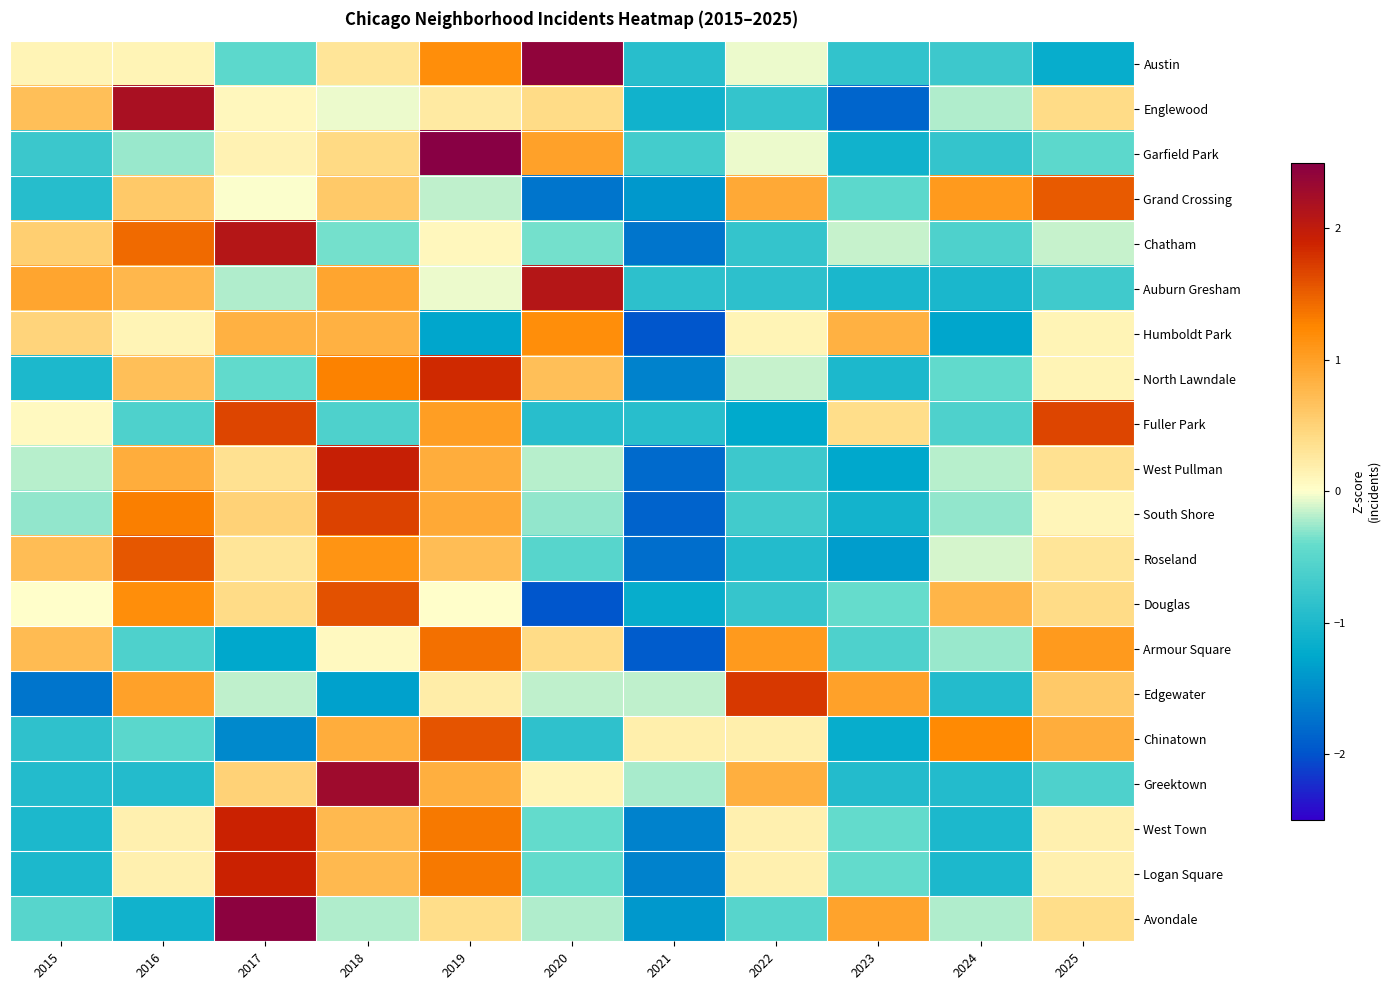

What is the difference between the highest and lowest values at 2023?

2.8